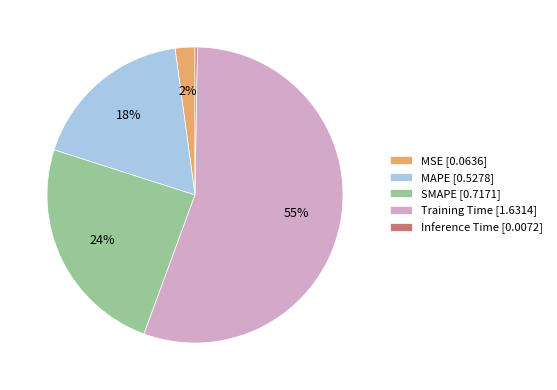

What is the majority slice?

Training Time